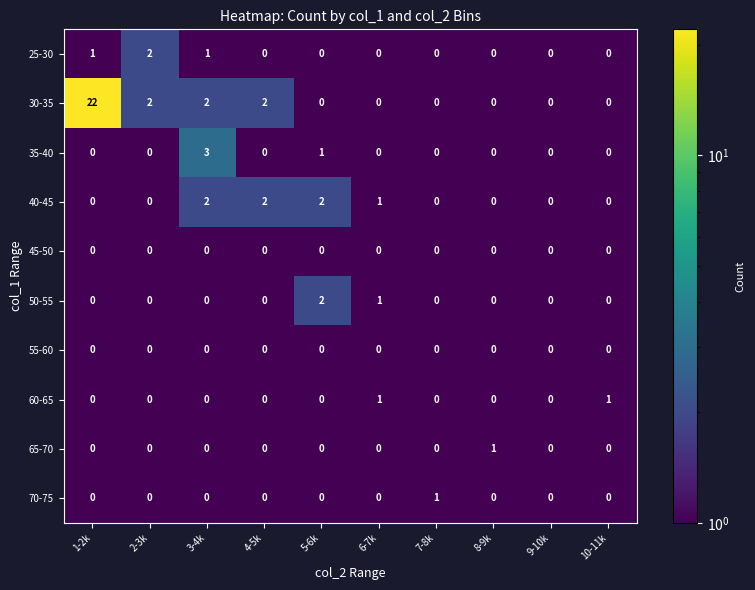

What is the sum of all 30-35 values?

28